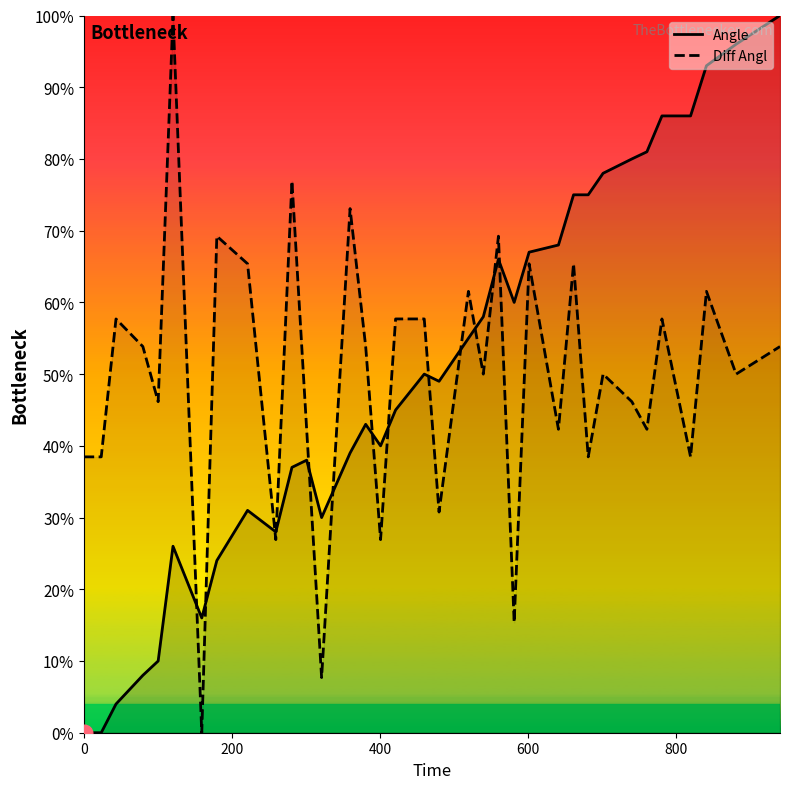

Reading left to right, extract all data points from this chart.

Angle: 0.0	0.0	0.0	0.1	0.1	0.3	0.2	0.2	0.3	0.3	0.4	0.4	0.3	0.4	0.4	0.4	0.4	0.5	0.5	0.5	0.6	0.7	0.6	0.7	0.7	0.8	0.8	0.8	0.8	0.8	0.9	0.9	0.9	1.0	1.0
Diff Angl: 0.4	0.4	0.6	0.5	0.5	1.0	0.0	0.7	0.7	0.3	0.8	0.4	0.1	0.7	0.5	0.3	0.6	0.6	0.3	0.6	0.5	0.7	0.2	0.7	0.4	0.7	0.4	0.5	0.5	0.4	0.6	0.4	0.6	0.5	0.5